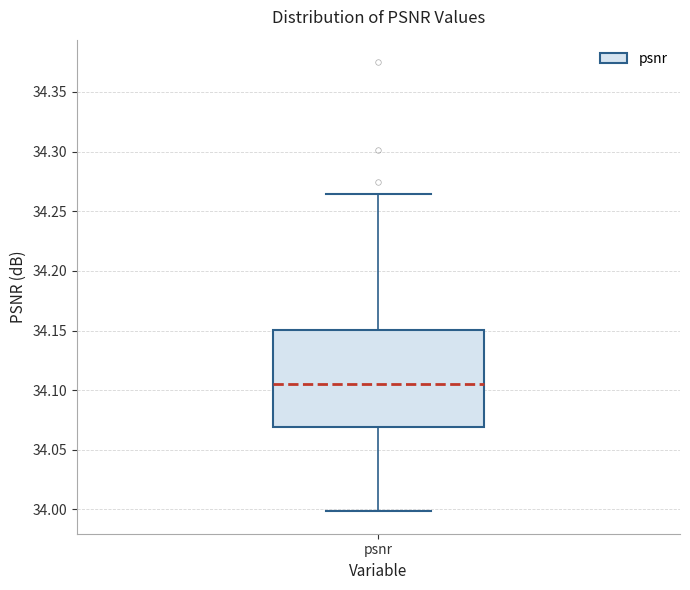

Where is the upper edge of the box for psnr on the y-axis? The values are not printed on the chart, so give them approximately, as read against the axis.

34.150